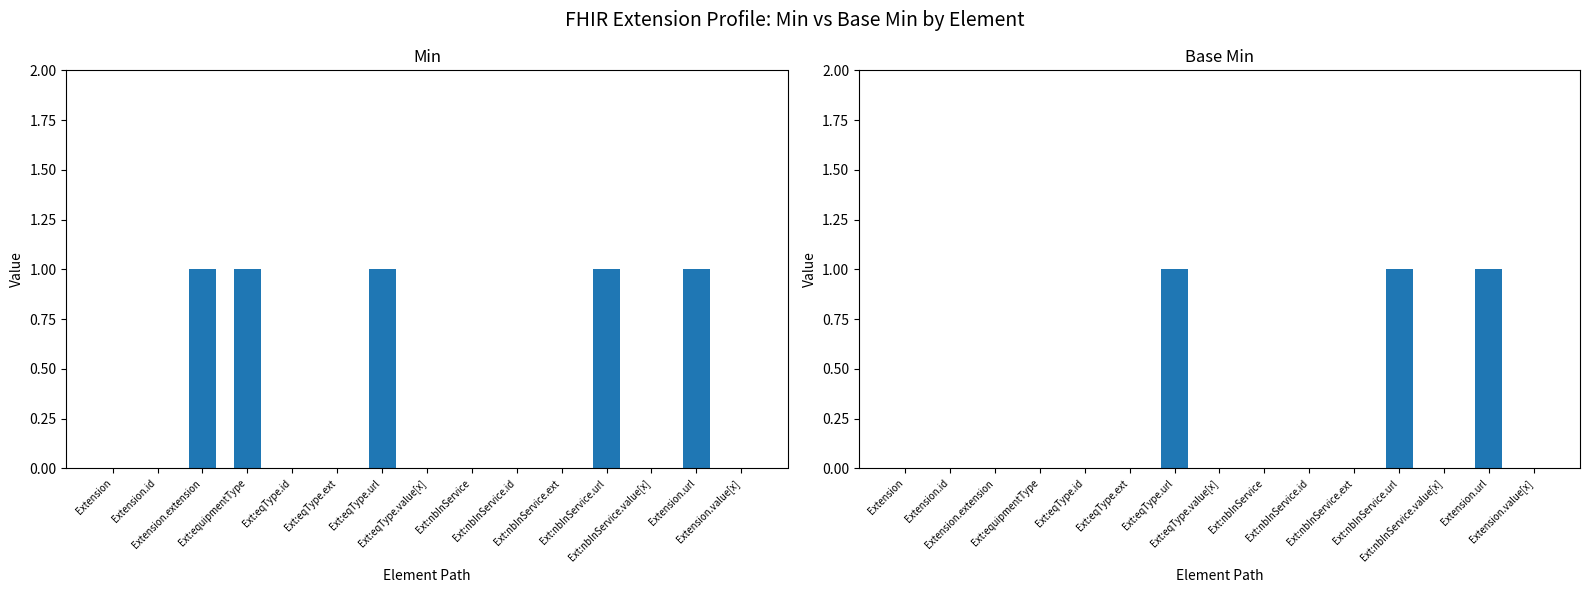

At how many categories does at least one series exceed 0?

5